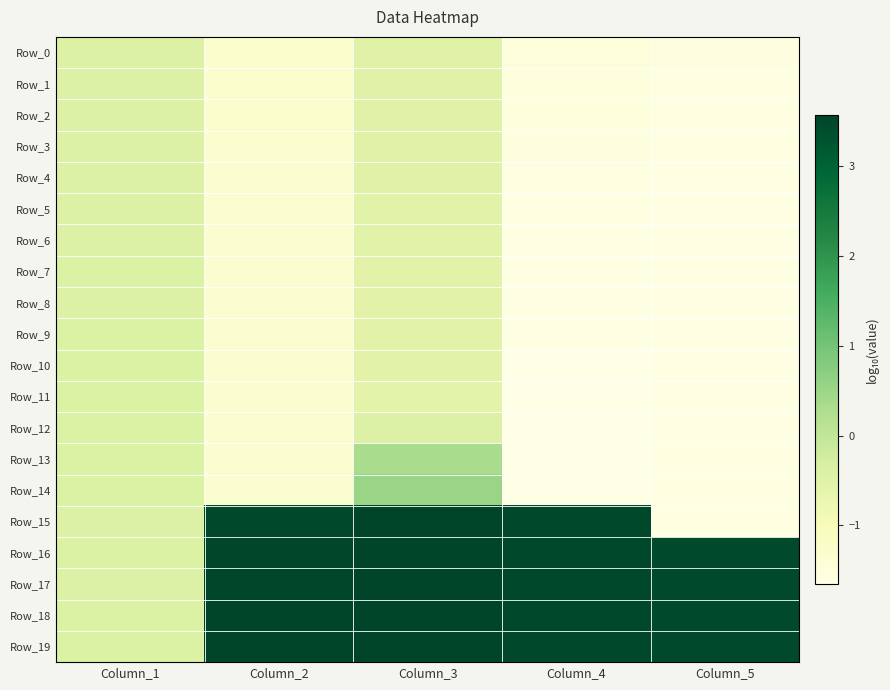

Which series has the largest total across all categories?

Row_19